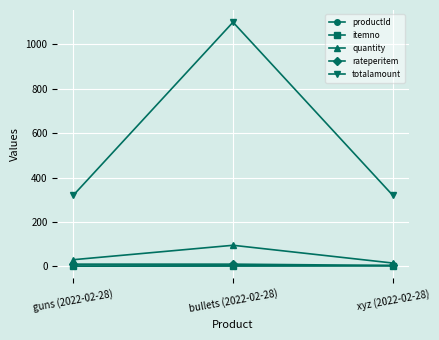

At how many categories does at least one series exceed 615?

1